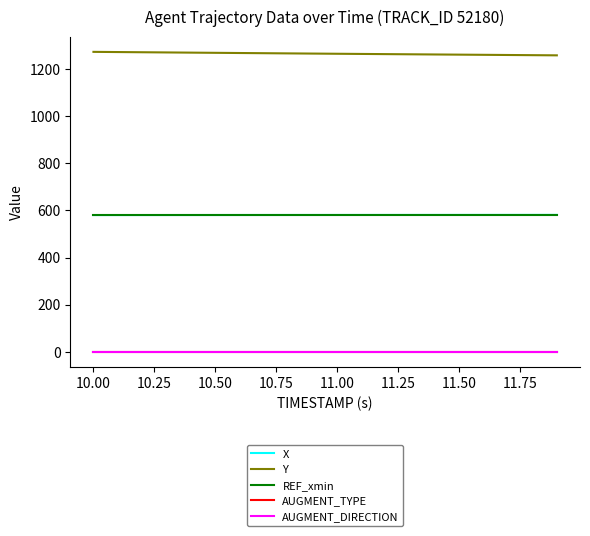

True or false: AUGMENT_DIRECTION and Y cross at least once.

False